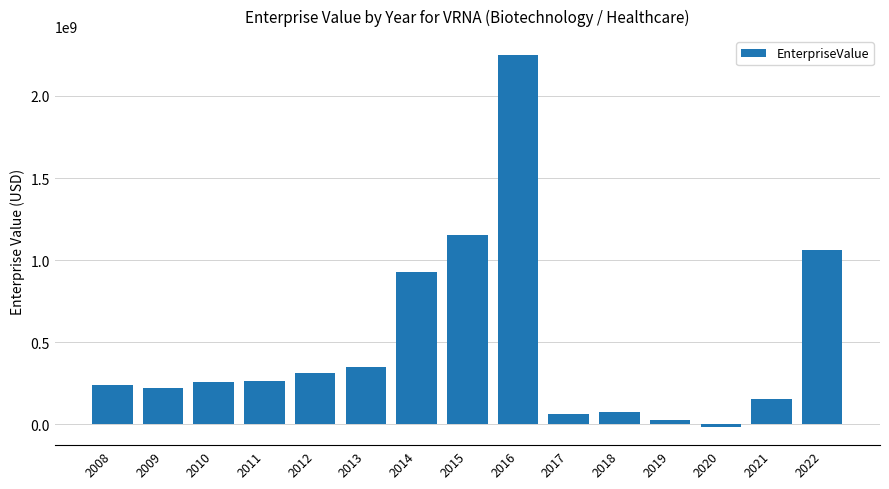

What is the value of the 12th bar from the left?

28491020.1